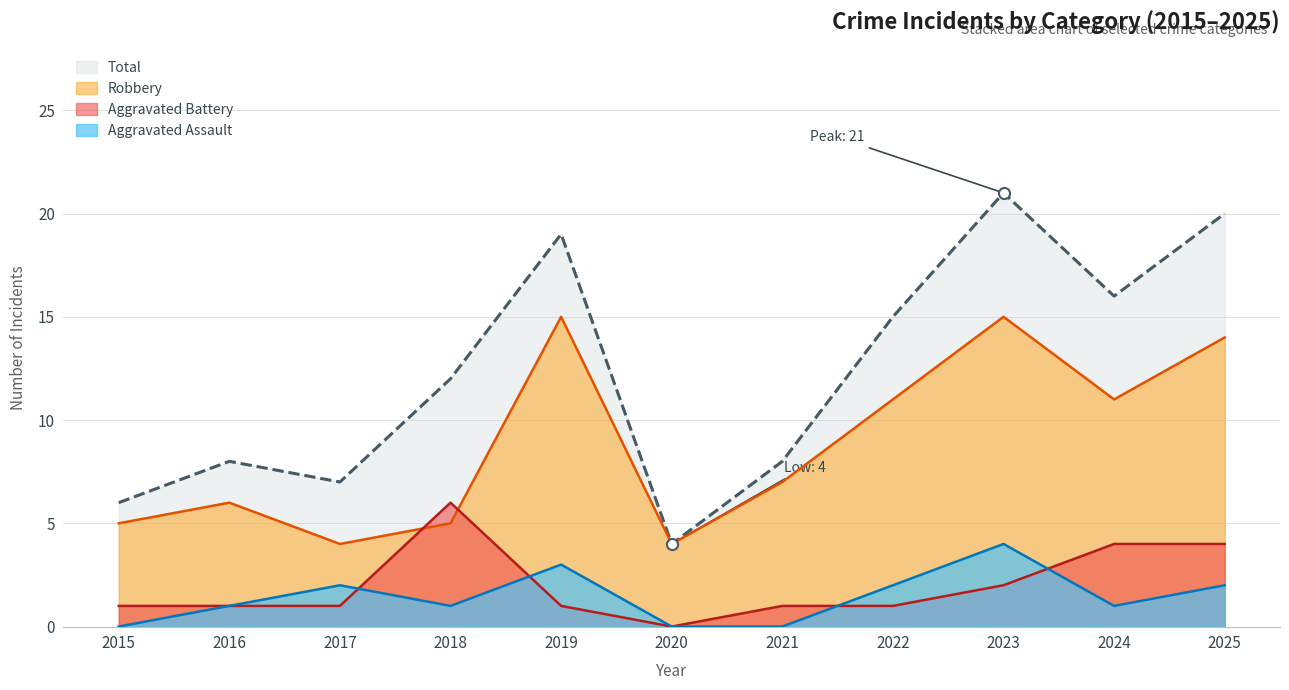

Between 2017 and 2020, which series saw the biggest shift?

Total